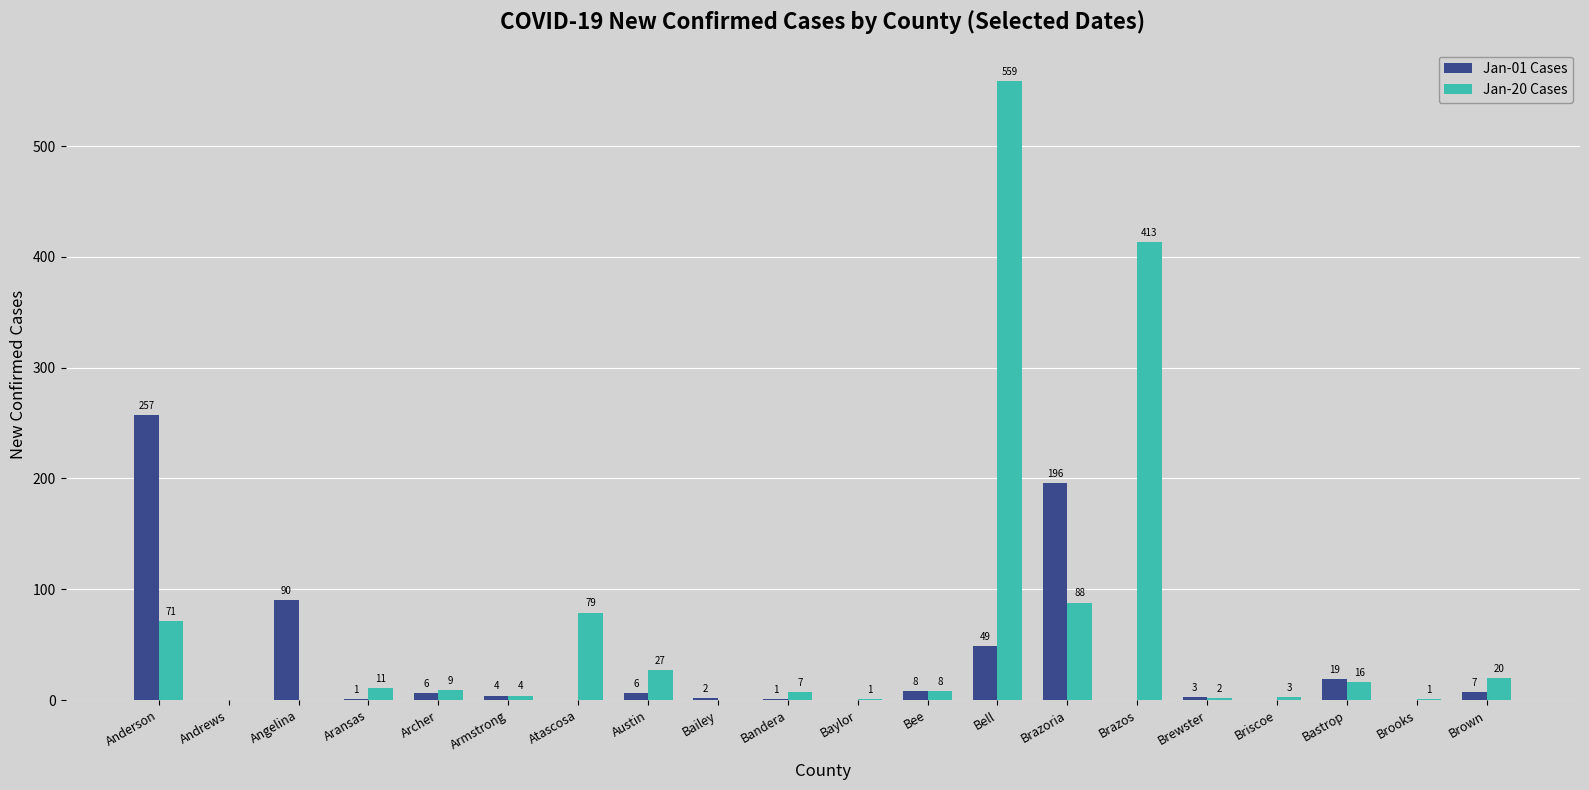

Reading left to right, what are all the values shown in this chart?

Jan-01 Cases: 257	0	90	1	6	4	0	6	2	1	0	8	49	196	0	3	0	19	0	7
Jan-20 Cases: 71	0	0	11	9	4	79	27	0	7	1	8	559	88	413	2	3	16	1	20